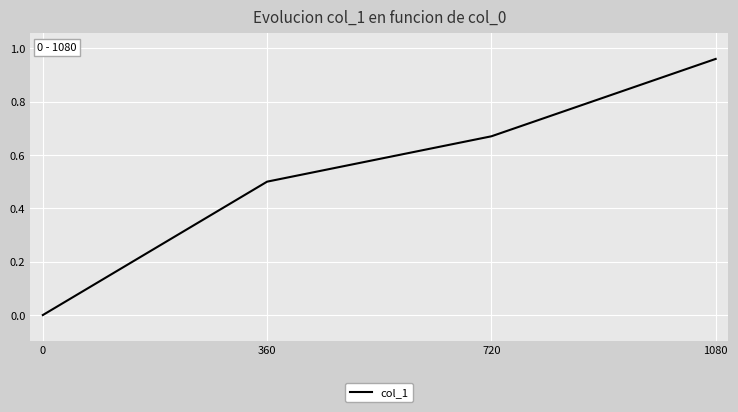

Which has a higher value, 1080 or 0?

1080